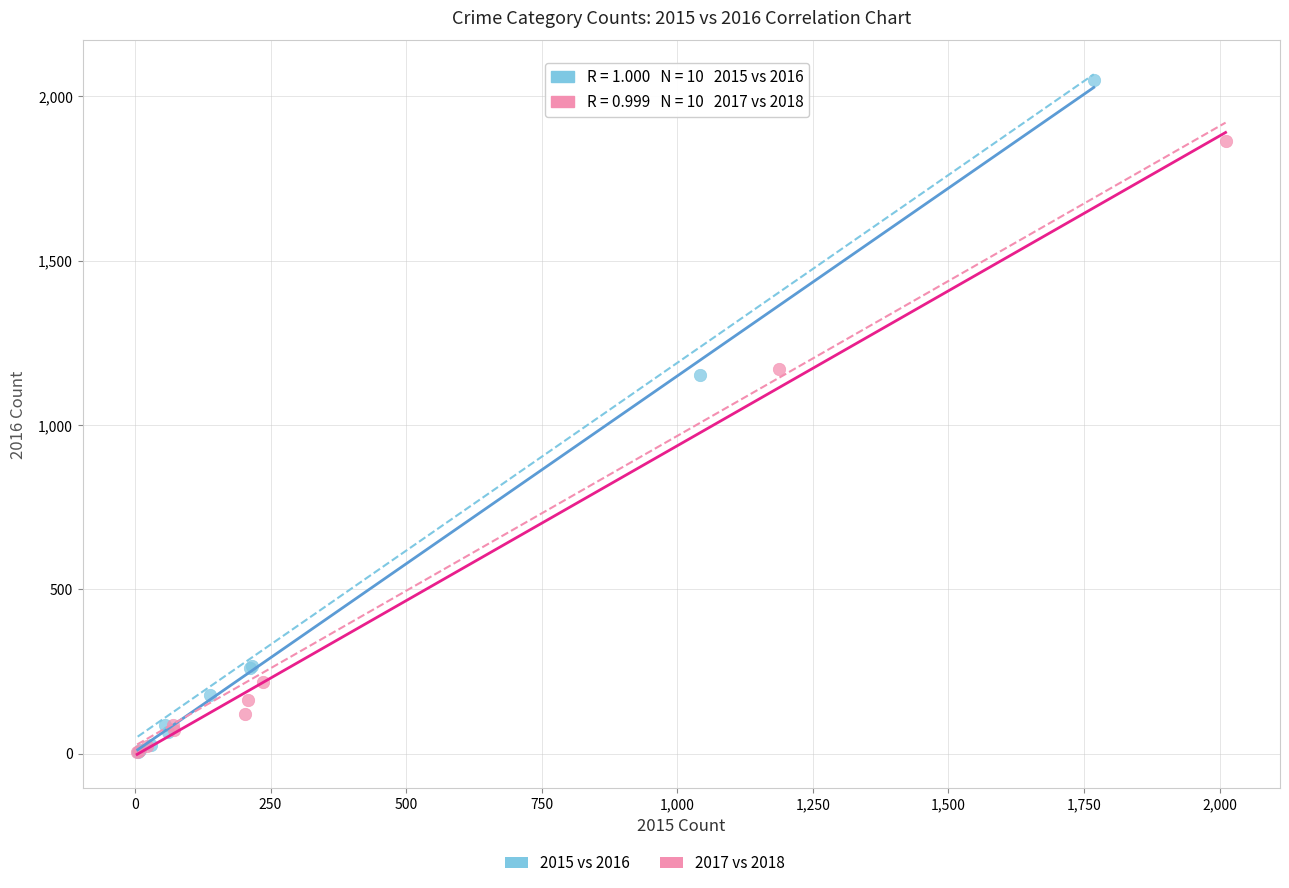

Which series contains the highest Y value?

2015 vs 2016